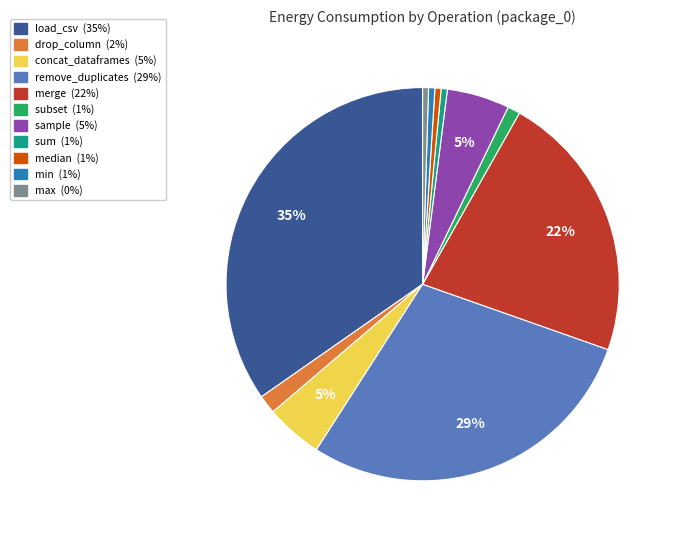

To the nearest percent, what is the difference between the largest and smallest slice percentages?

34%